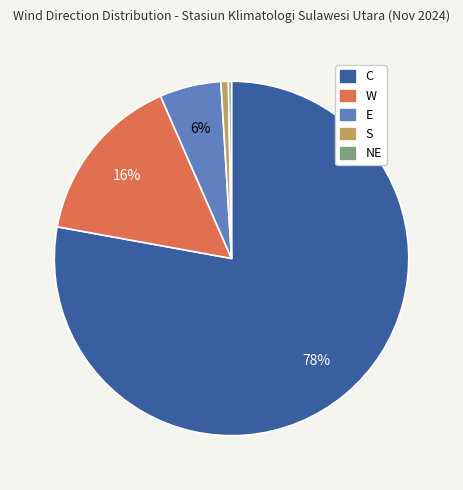

Is C the majority of the pie?

Yes